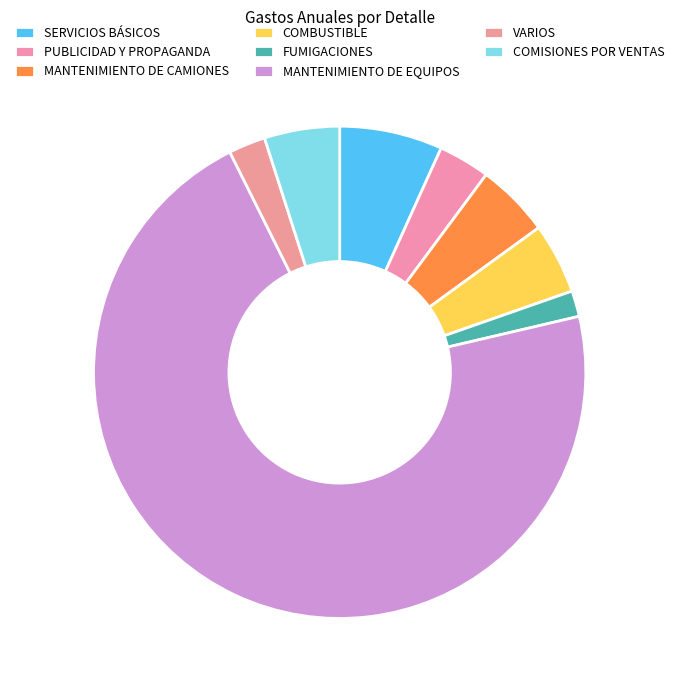

How many slices are in this pie chart?

8